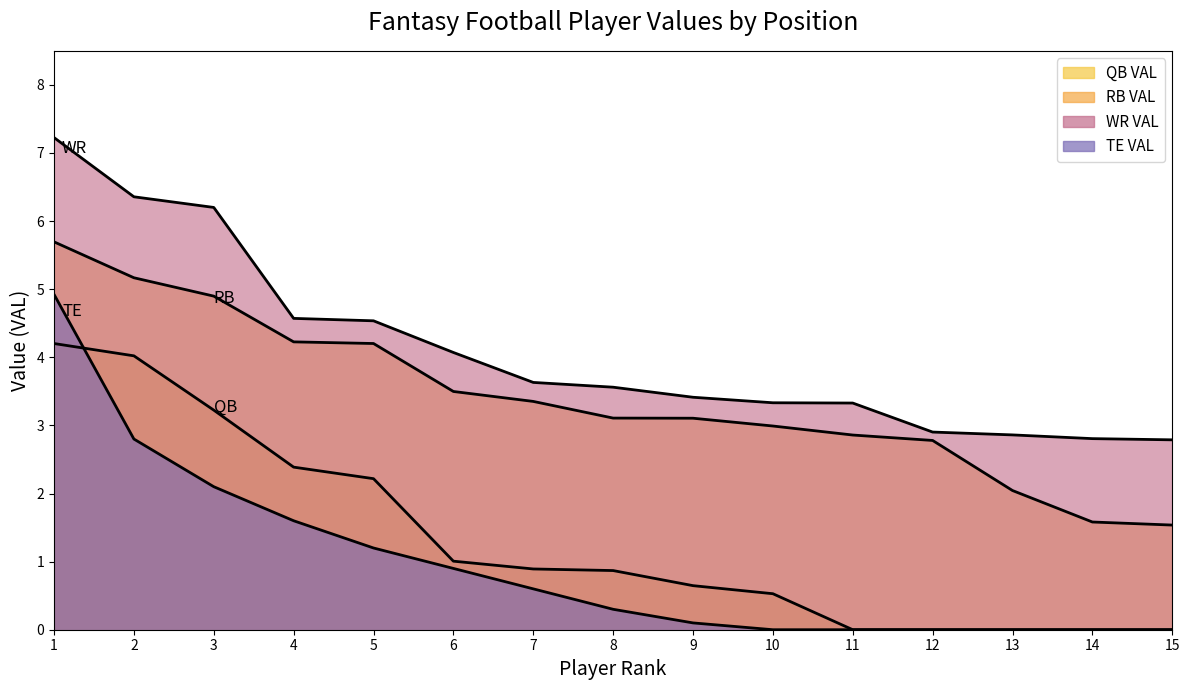

True or false: RB VAL and QB VAL intersect in this chart.

False